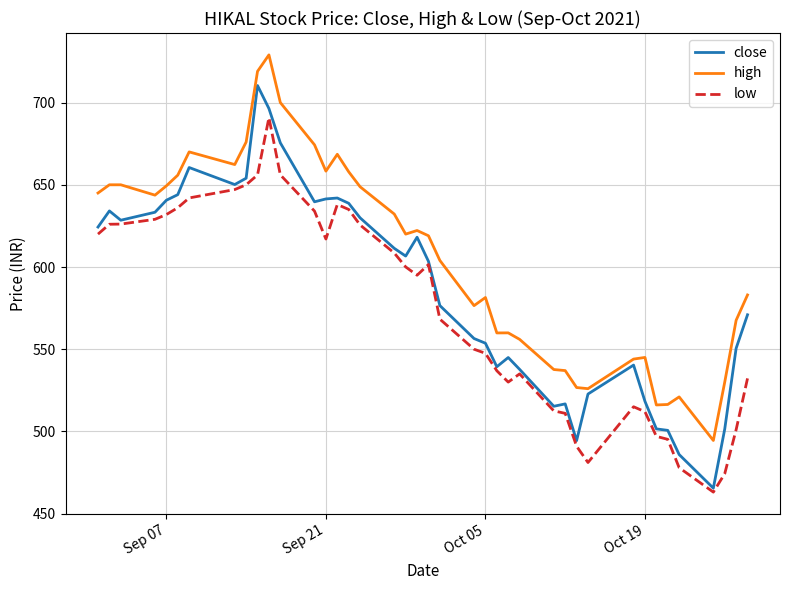

List the series in order of their overall mean, lowest first.

low, close, high